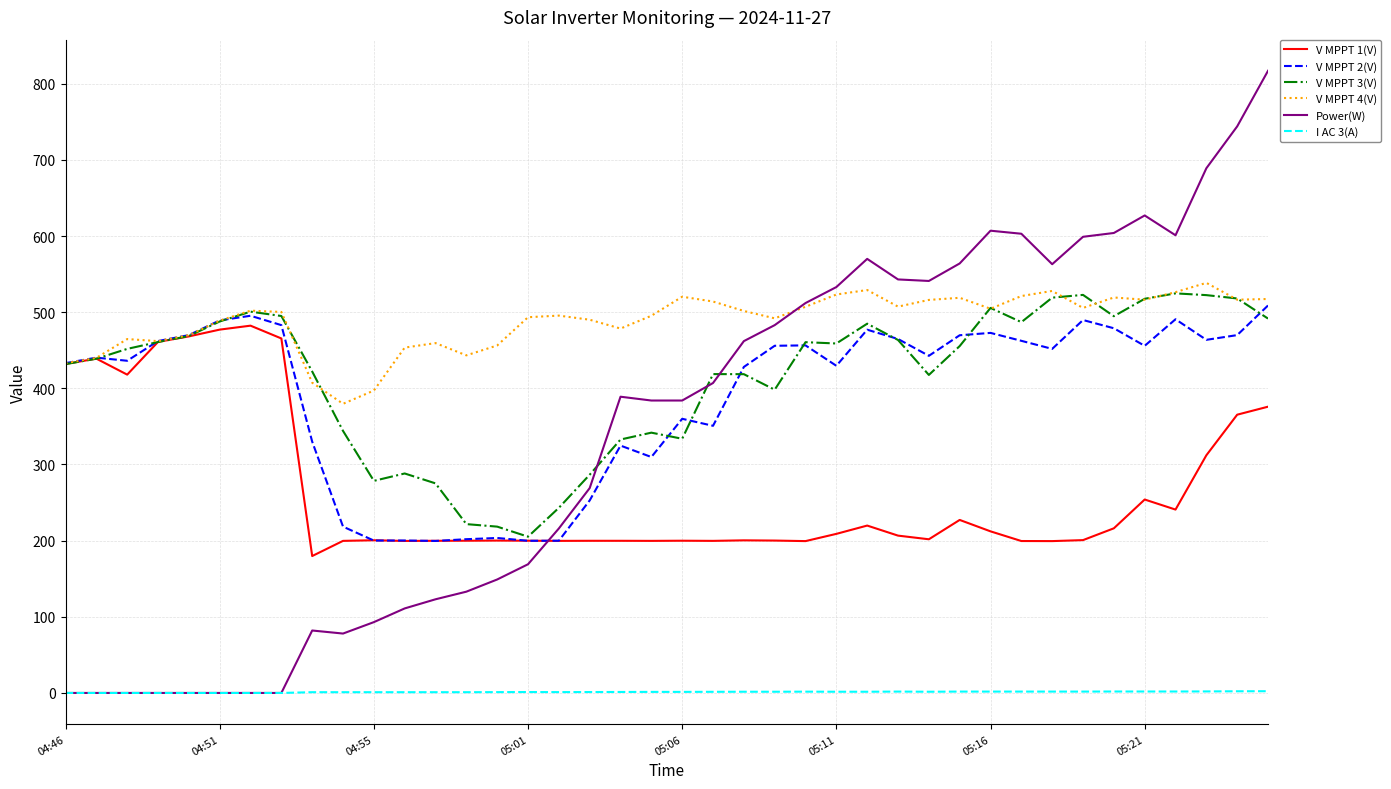

Which series has the widest spread of values?

Power(W)